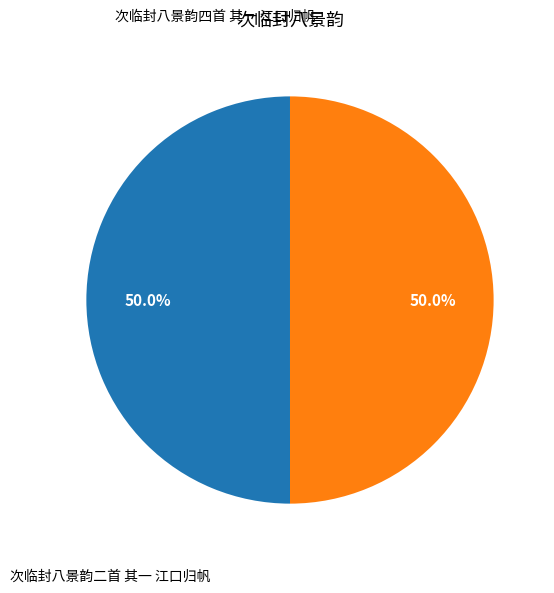

How many segments does this pie chart have?

2